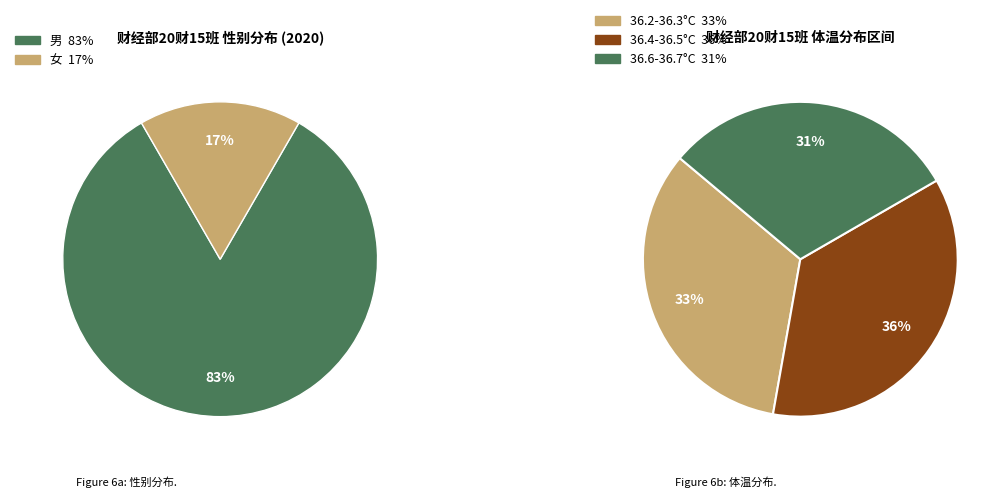

Is there any slice that represents more than half of the pie?

Yes